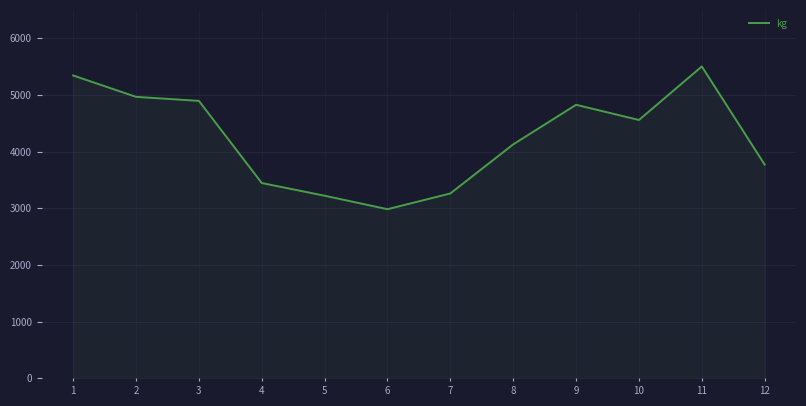

What is the minimum value shown in the chart?

2984